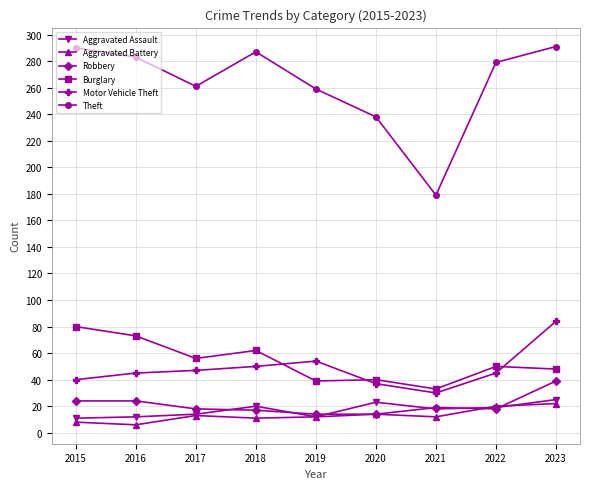

The Burglary series shows 50 at 2022. True or false?

True